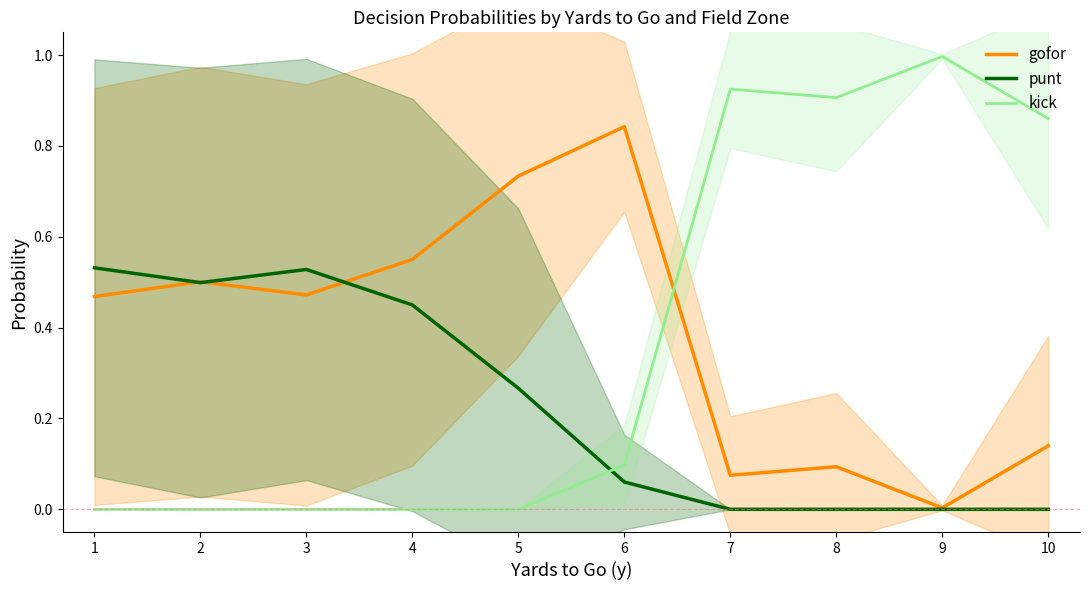

Reading right to left, transcribe all the data shown in this chart.

gofor: 0.1	0.0	0.1	0.1	0.8	0.7	0.6	0.5	0.5	0.5
punt: 0.0	0.0	0.0	0.0	0.1	0.3	0.4	0.5	0.5	0.5
kick: 0.9	1.0	0.9	0.9	0.1	0.0	0.0	0.0	0.0	0.0